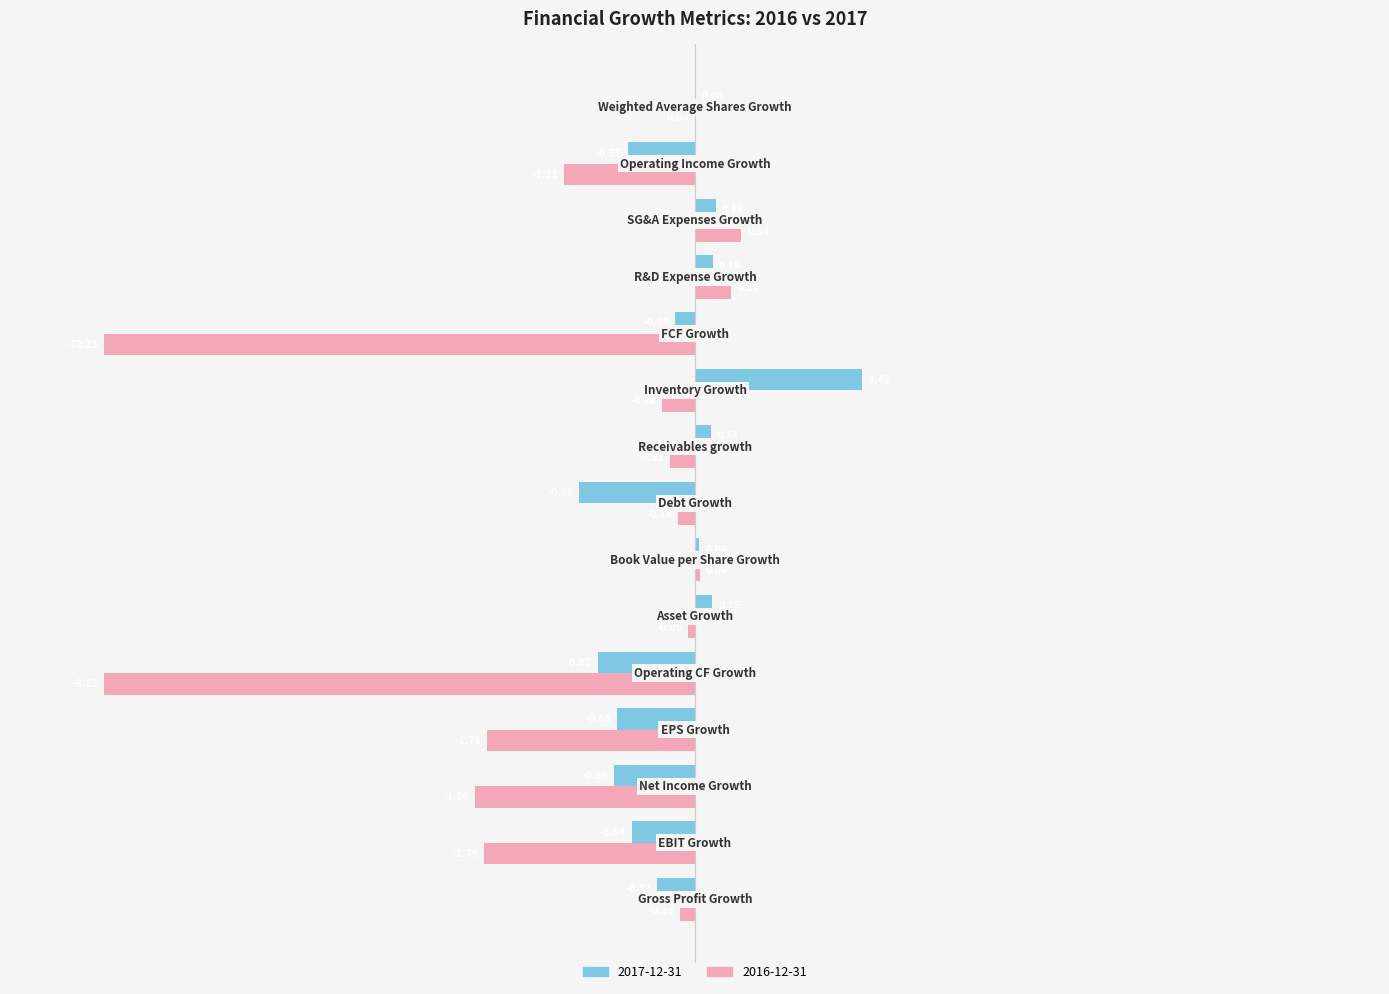

Which series has the largest total across all categories?

2017-12-31